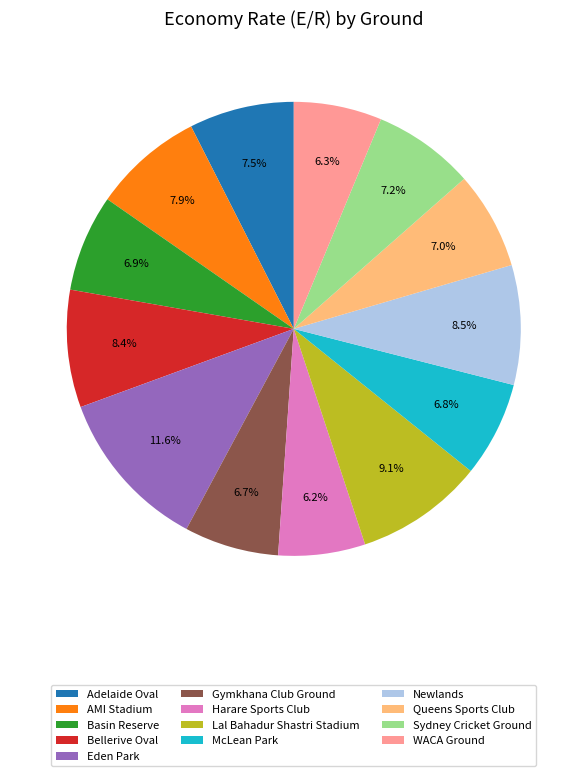

How many slices are in this pie chart?

13